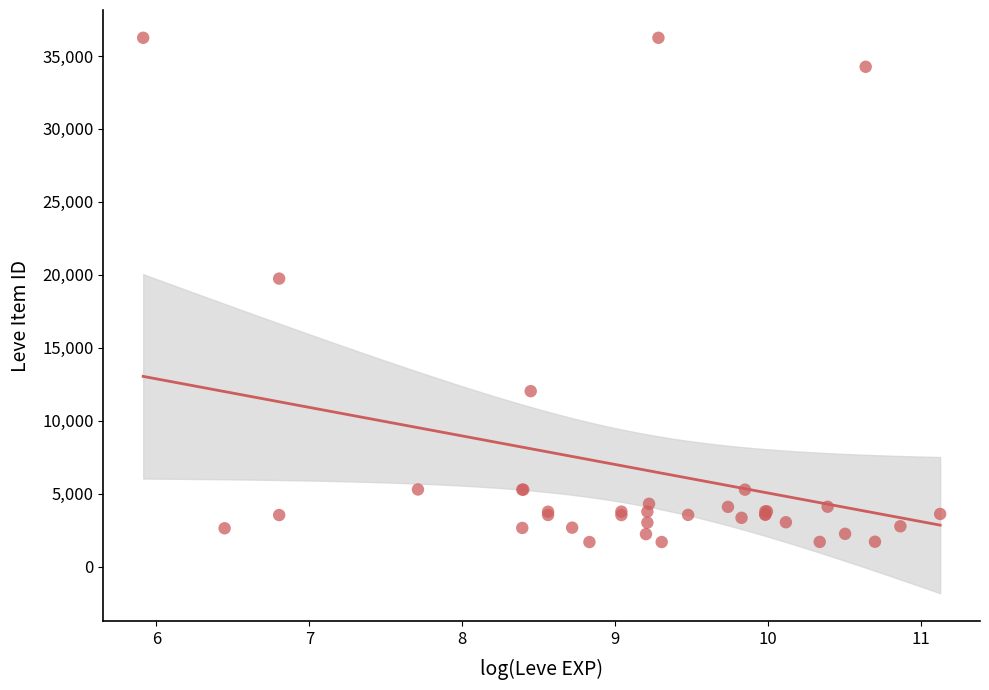

What Y value in the scatter plot is closest to 18967?

19744